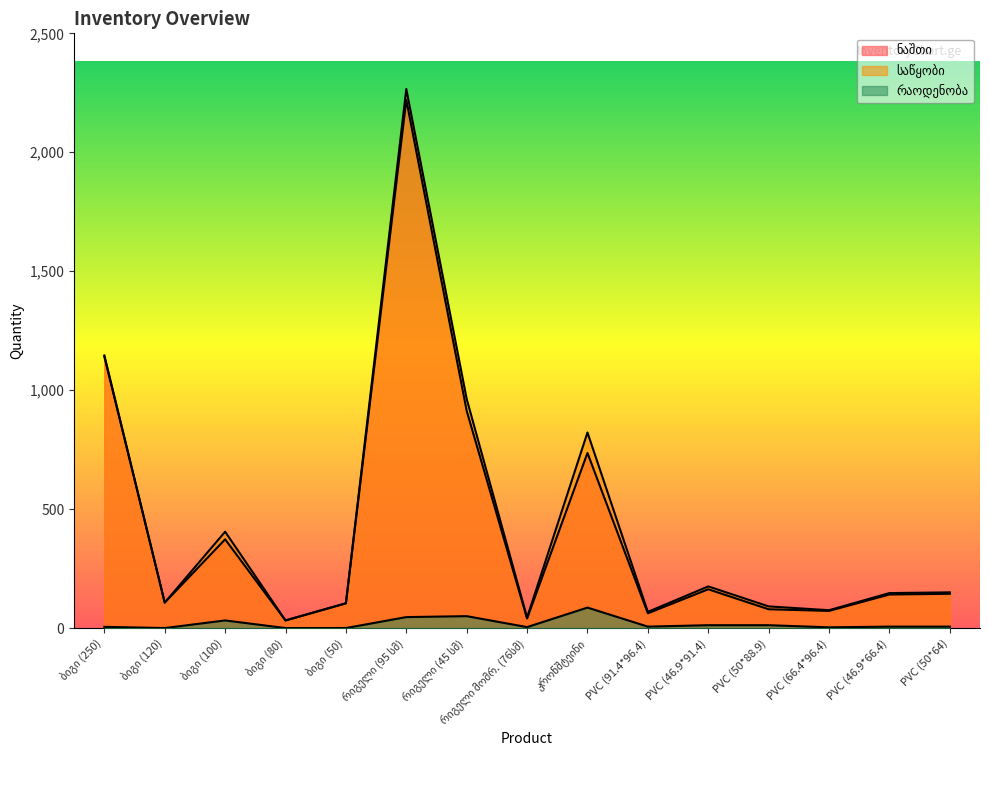

Which series has the largest total across all categories?

საწყობი